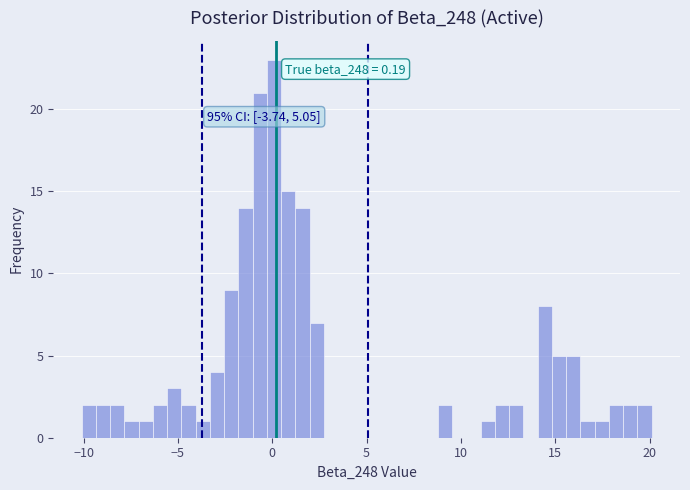

Around what value on the x-axis is the tallest bar? Give the approximate position of its centre, as read against the axis.

0.0